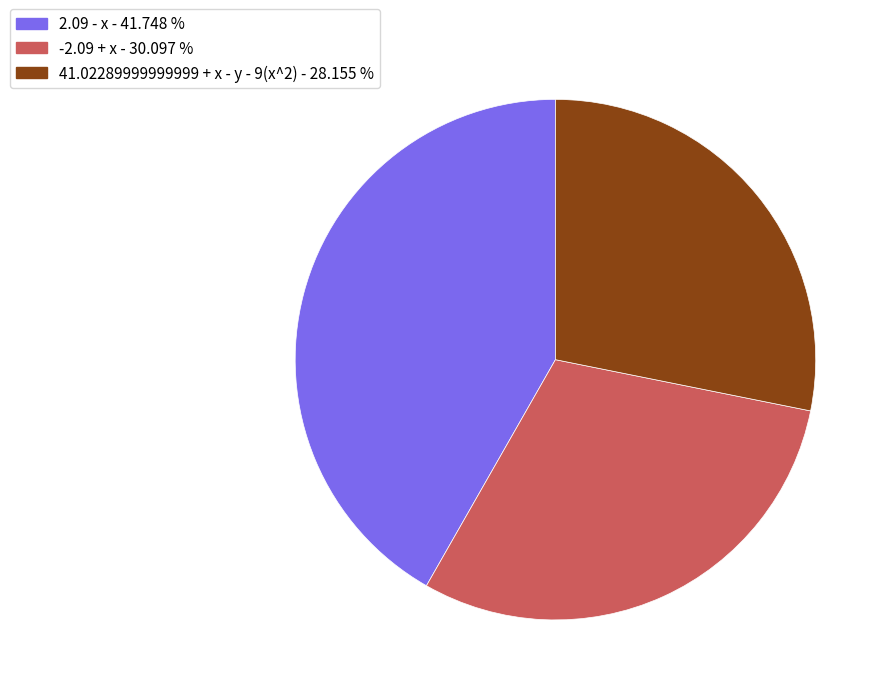

Is the sum of 41.02289999999999 + x - y - 9(x^2) - 28.155 % and -2.09 + x - 30.097 % greater than half?

Yes